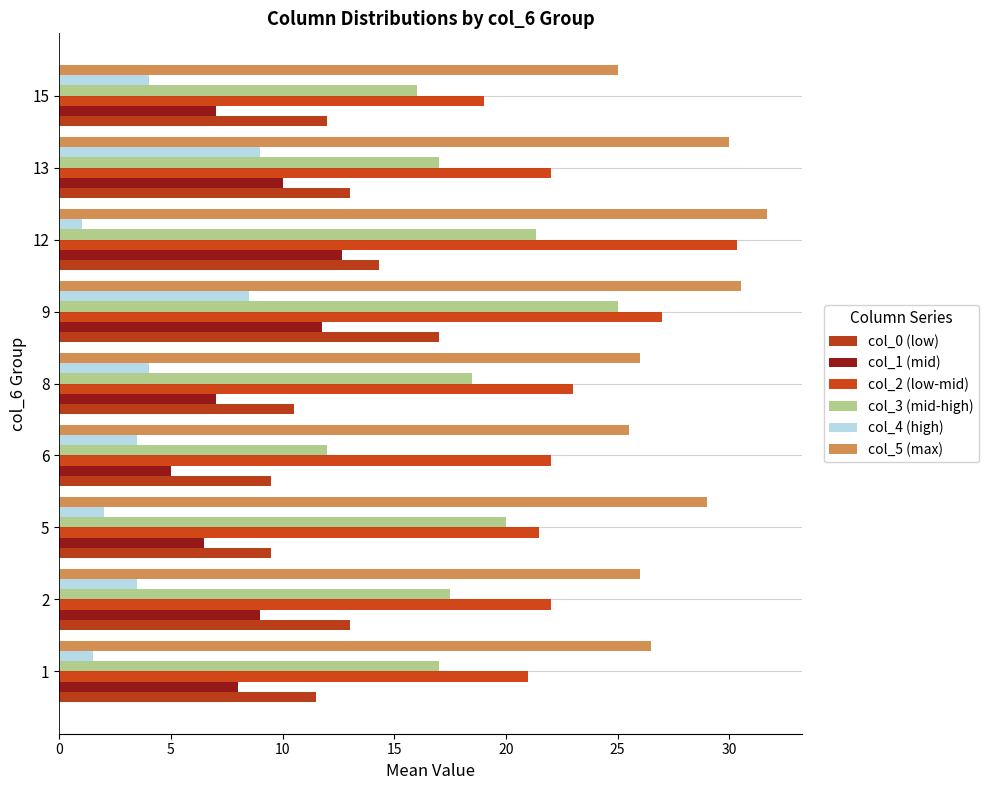

How many distinct data groups are displayed?

6